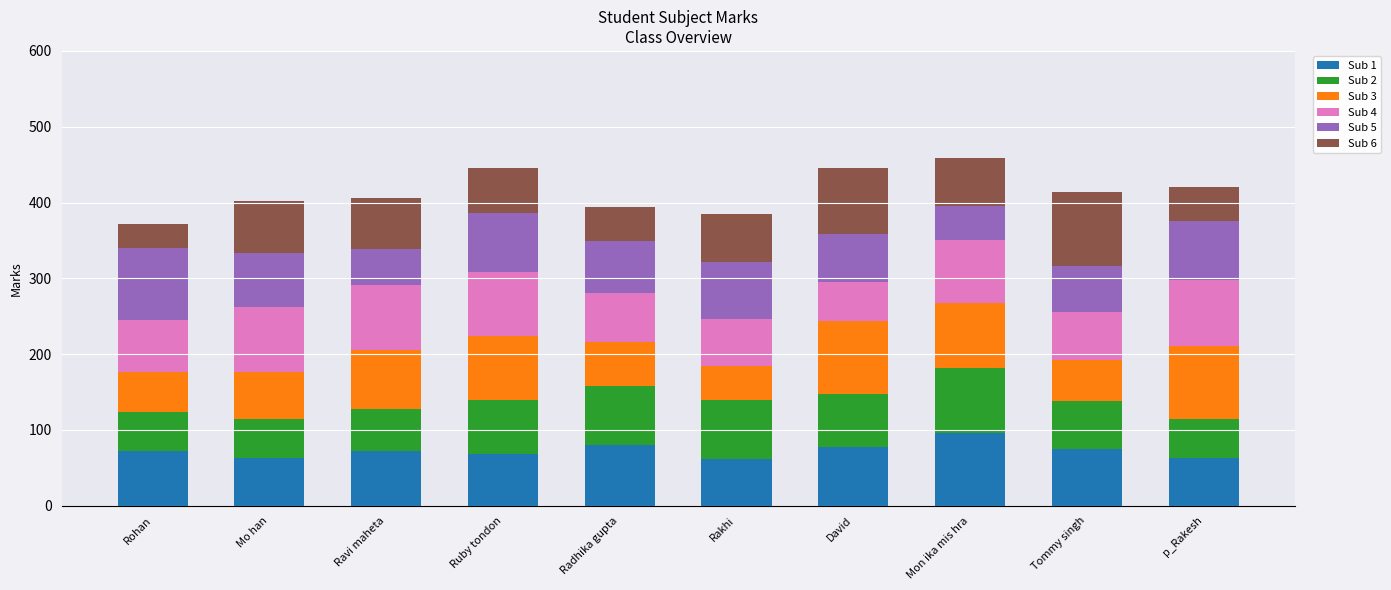

What is the highest value of the Sub 1 series?

96